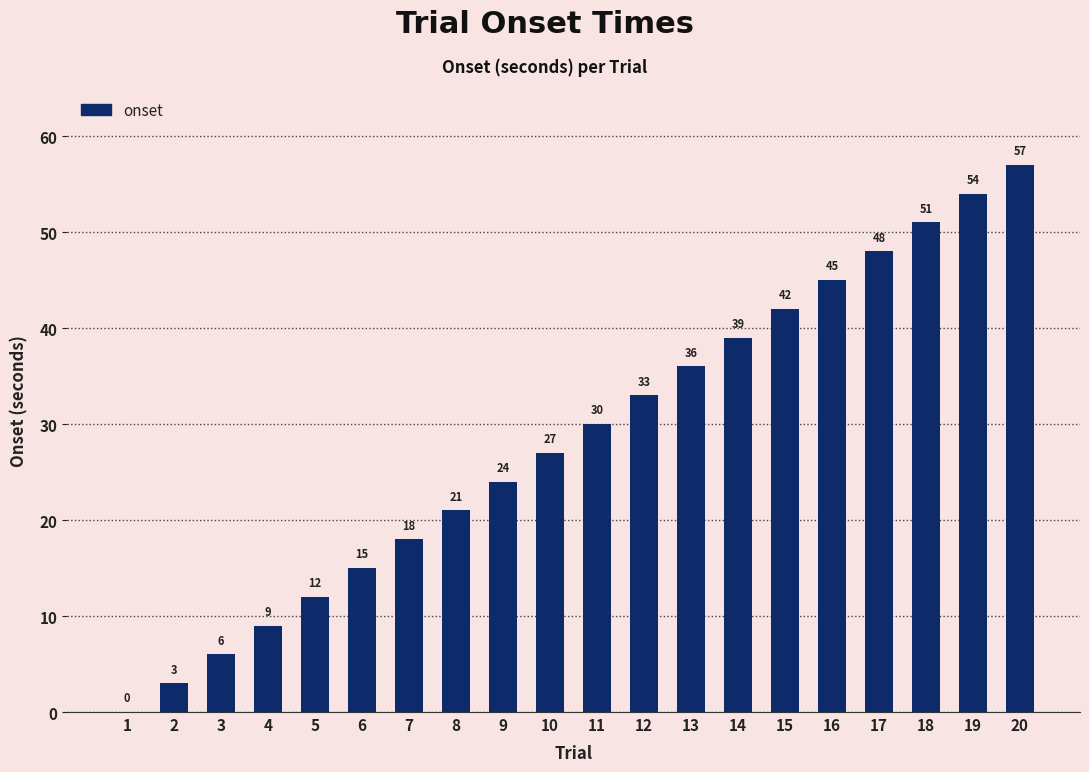

Where is the data nearest to the value 28?

10